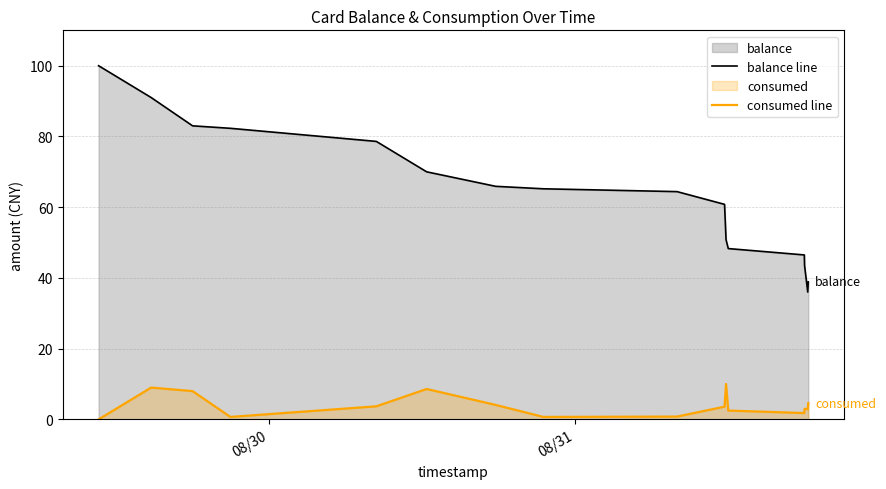

What is the greatest value displayed?

100.0